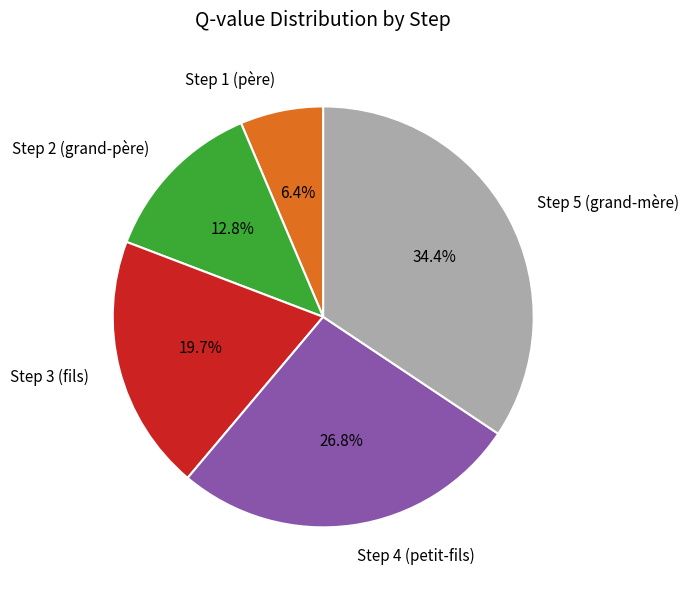

Does Step 1 (père) represent more than half of the total?

No